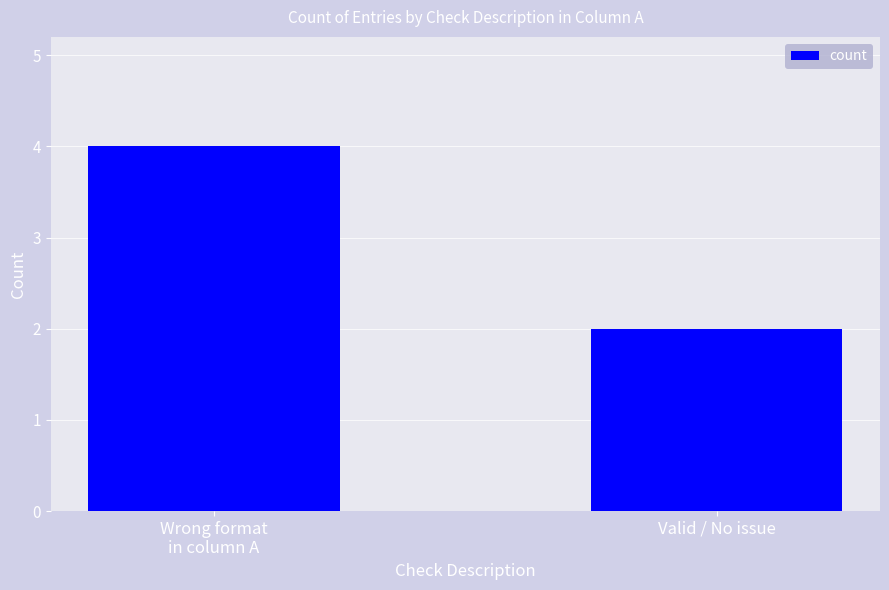

Approximately how many times larger is the value at Valid / No issue compared to Wrong format
in column A?

0.5